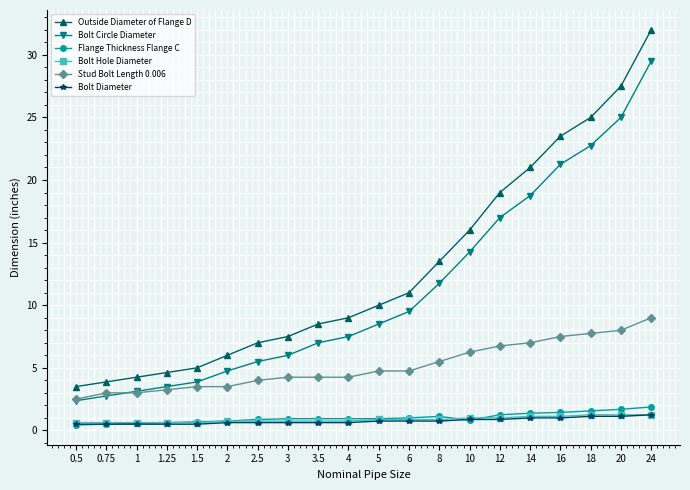

How many data points does each series have?

20